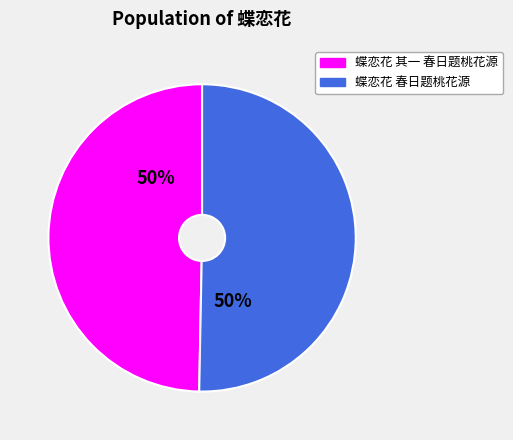

What is the ratio of the value at 蝶恋花 春日题桃花源 to the value at 蝶恋花 其一 春日题桃花源?

1.0